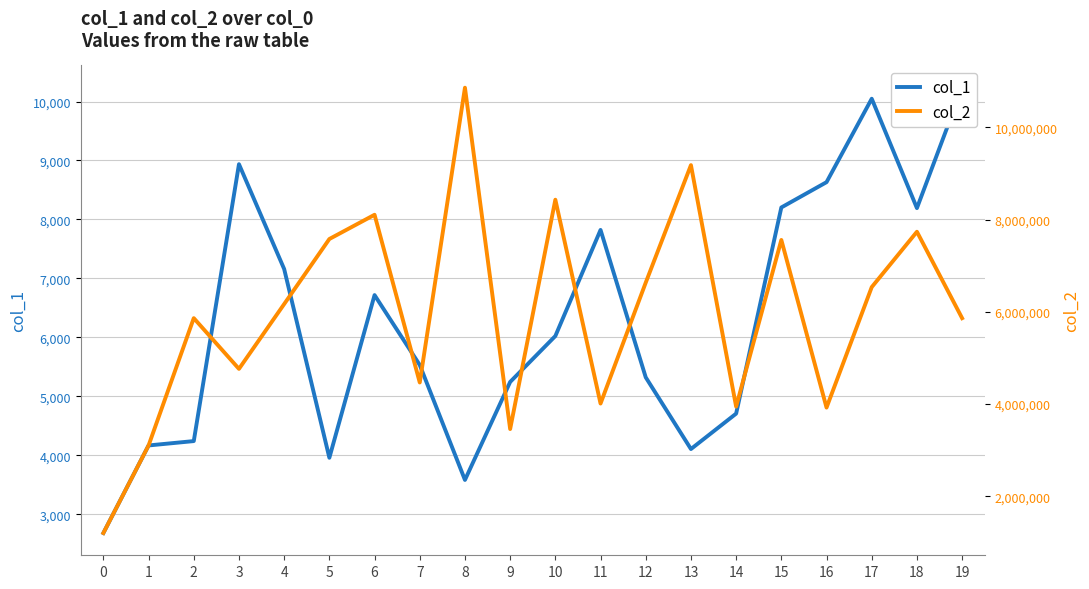

Which series has the widest spread of values?

col_2